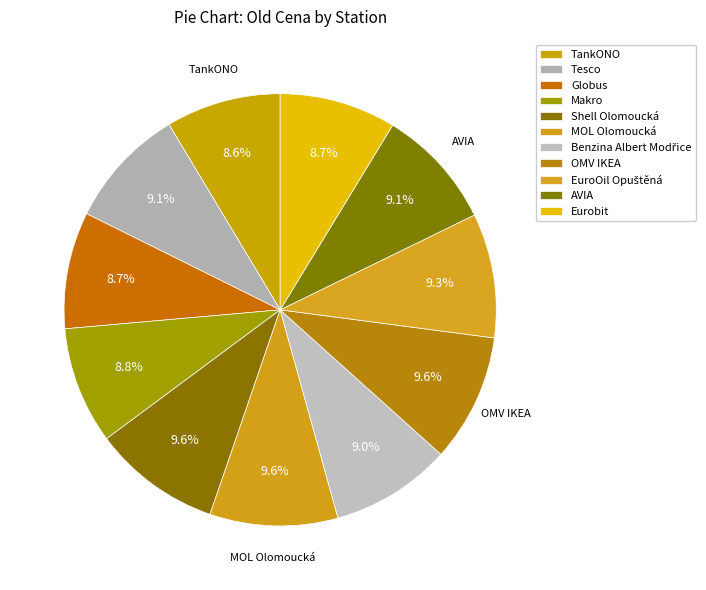

Is there any slice that represents more than half of the pie?

No